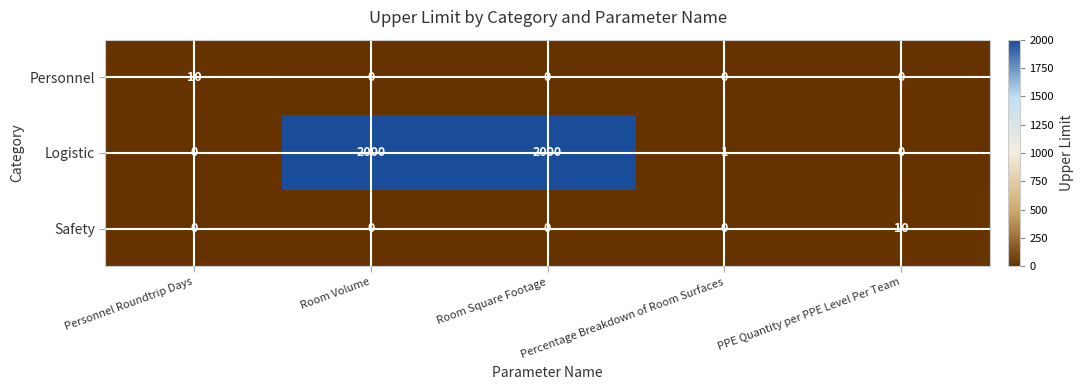

What is the greatest value displayed?

2000